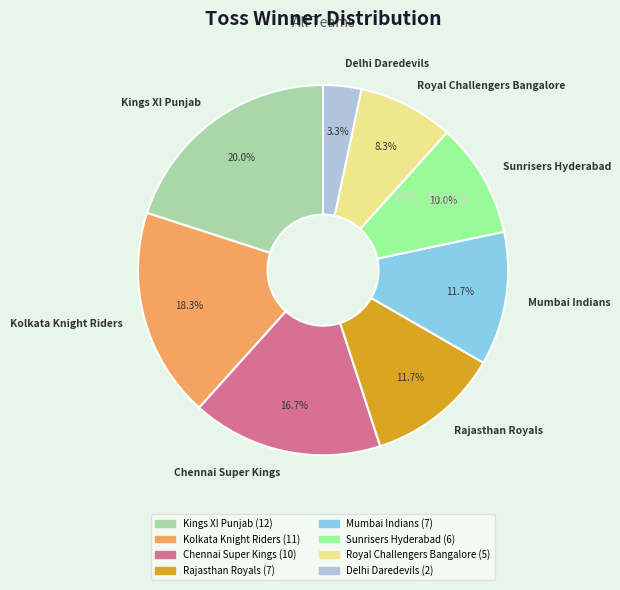

Count the number of slices in the pie.

8